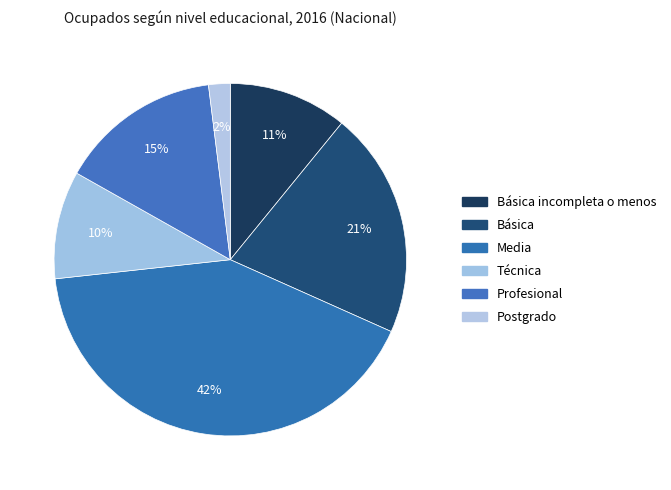

How many segments does this pie chart have?

6